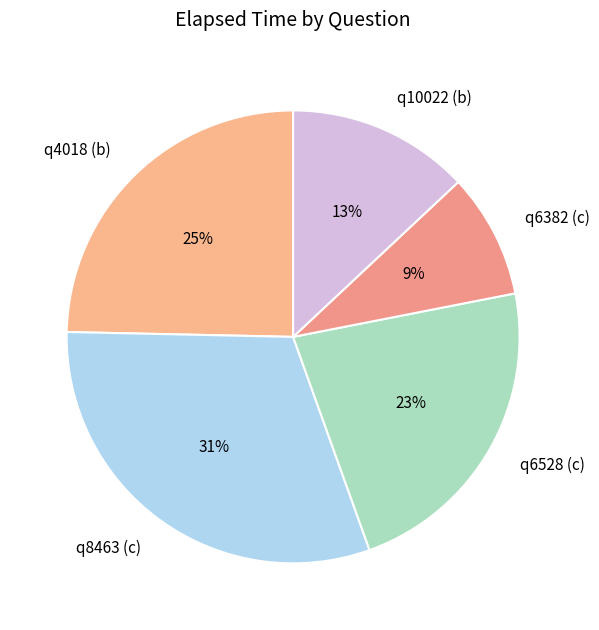

To the nearest percent, what is the difference between the q6528 (c) and q8463 (c) slice percentages?

8%